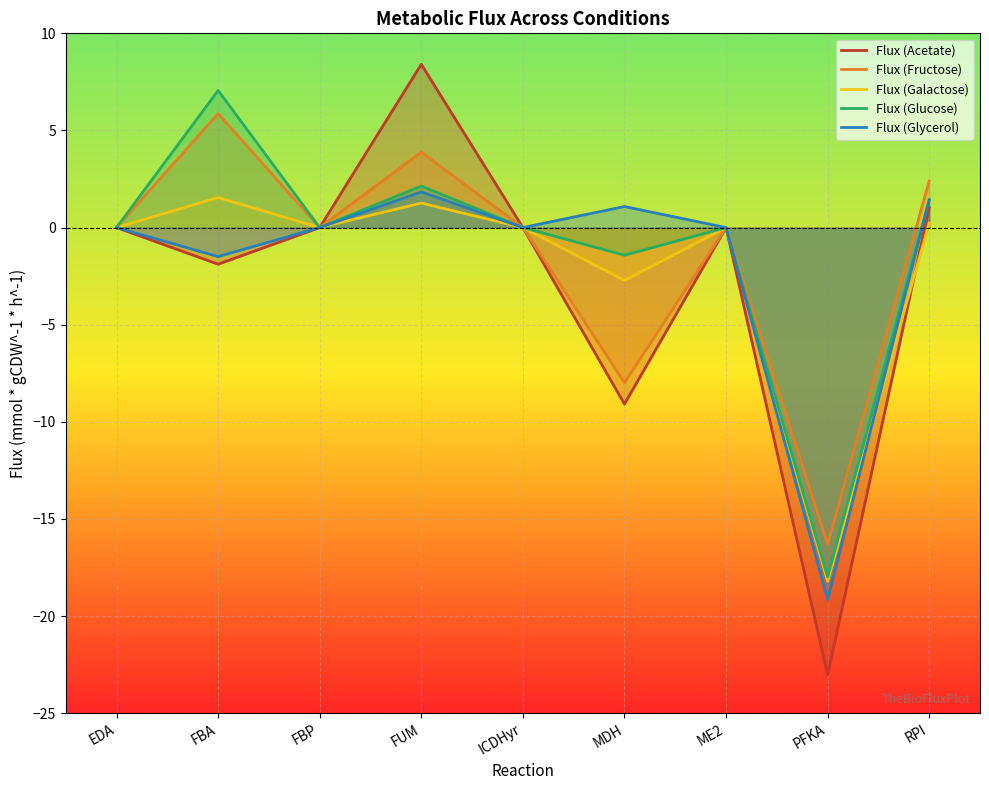

List the labels in order of Flux (Glucose) value, smallest first.

PFKA, MDH, EDA, FBP, ICDHyr, ME2, RPI, FUM, FBA